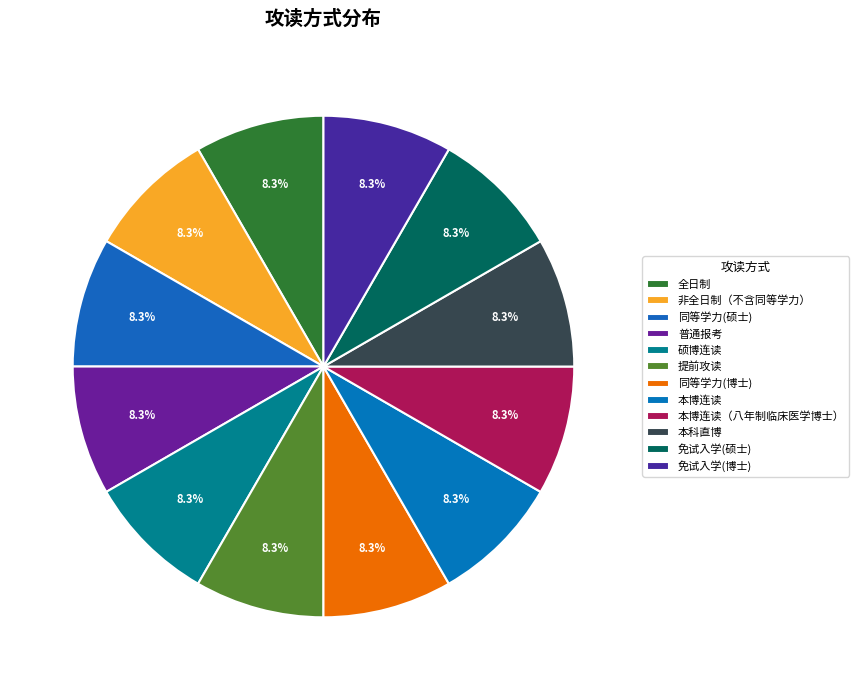

Count the number of slices in the pie.

12